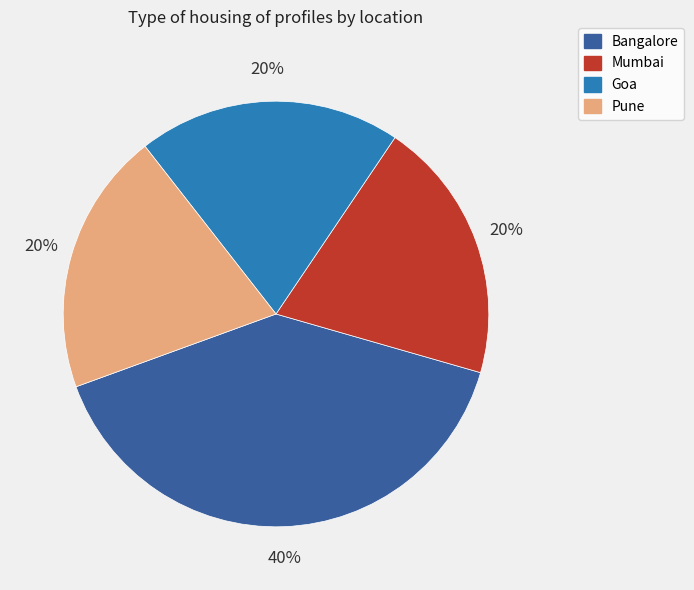

What is the ratio of the value at Pune to the value at Goa?

1.0